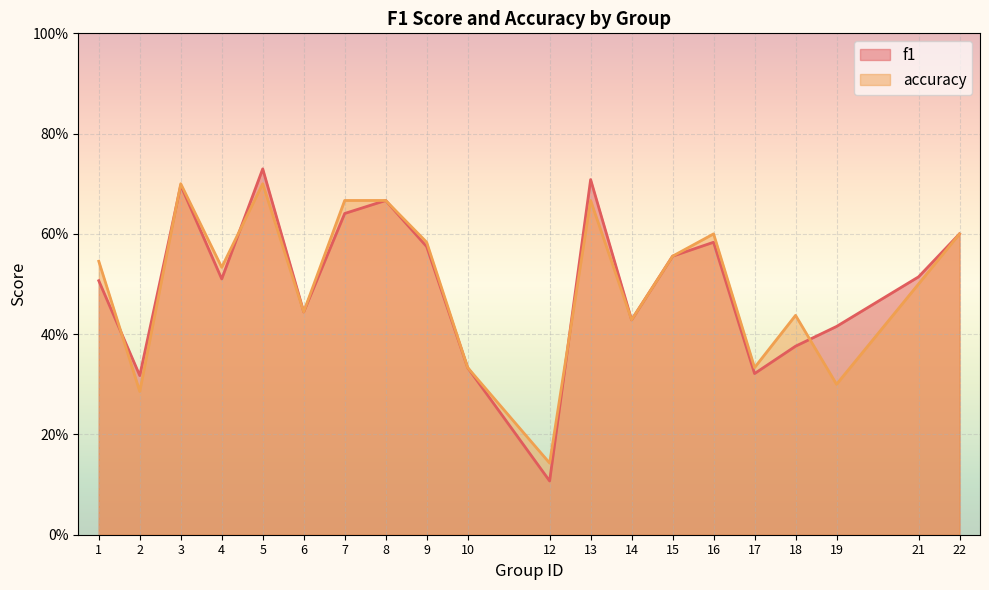

How many data points does each series have?

20